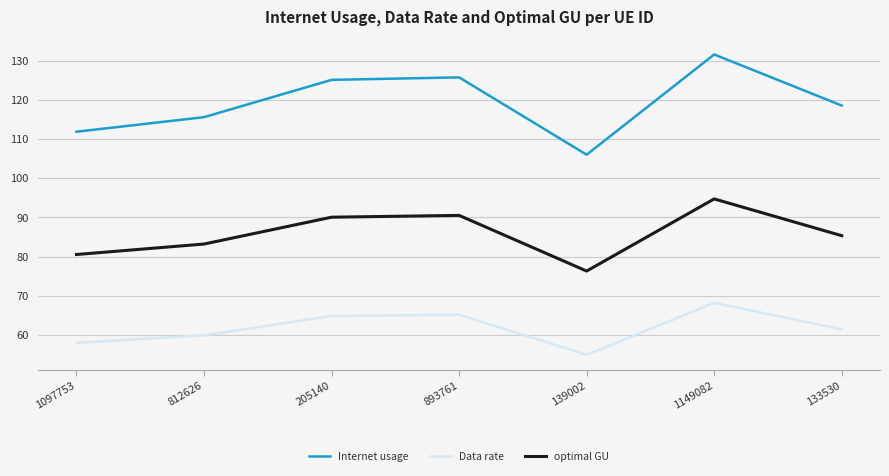

Which series has the largest total across all categories?

Internet usage